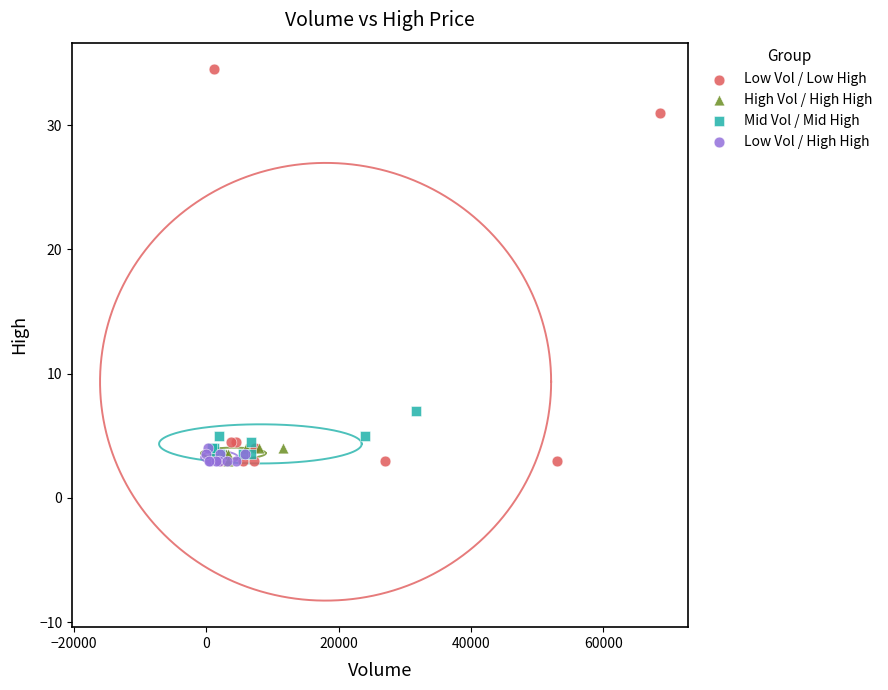

Which series has the largest Y range (max minus min)?

Low Vol / Low High